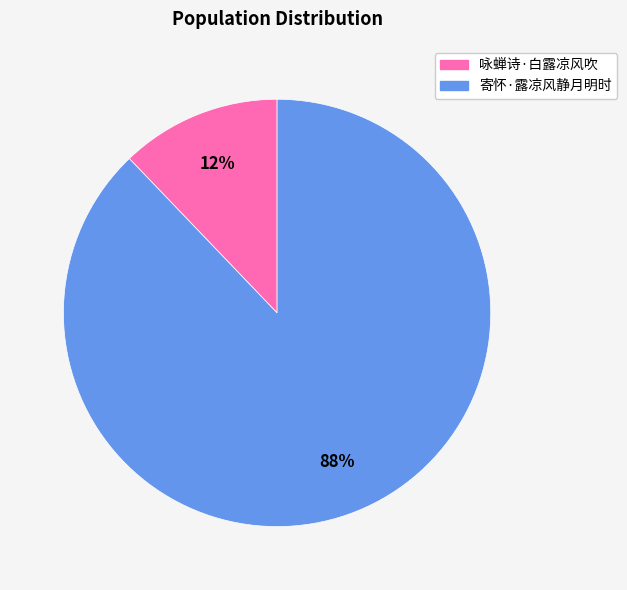

Between 咏蝉诗·白露凉风吹 and 寄怀·露凉风静月明时, which is larger?

寄怀·露凉风静月明时